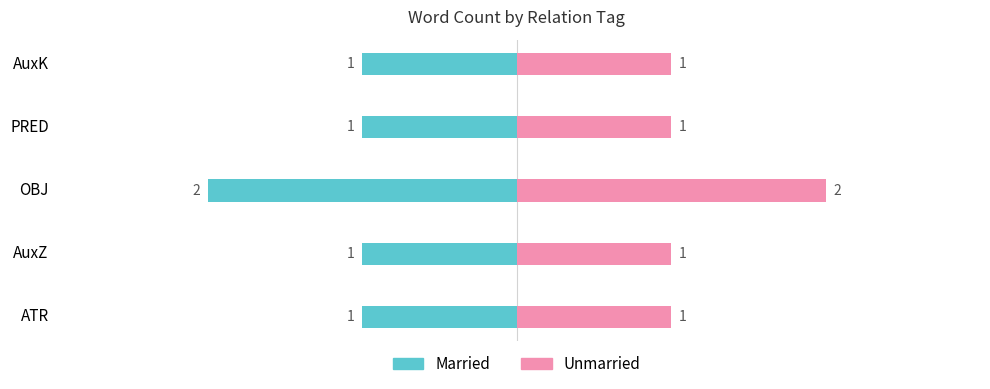

What is the minimum value for Unmarried?

1